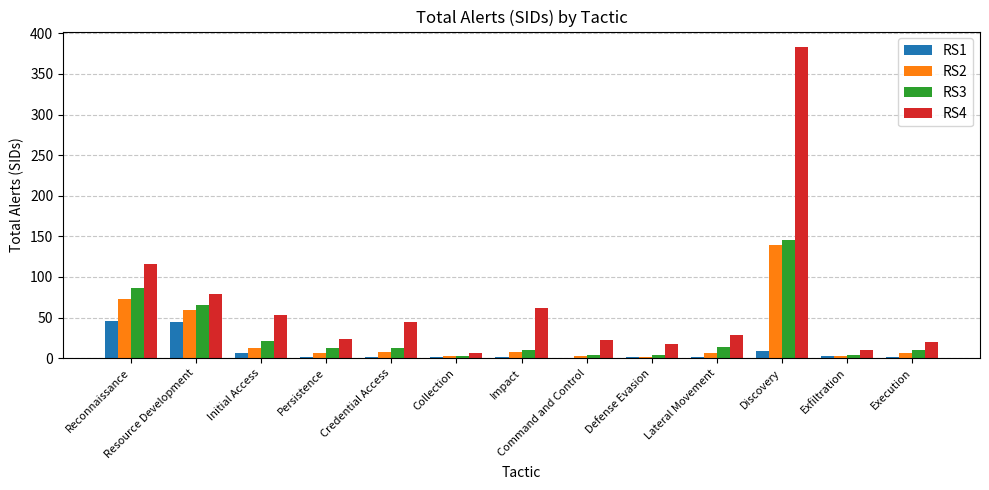

How many categories are shown in the chart?

13